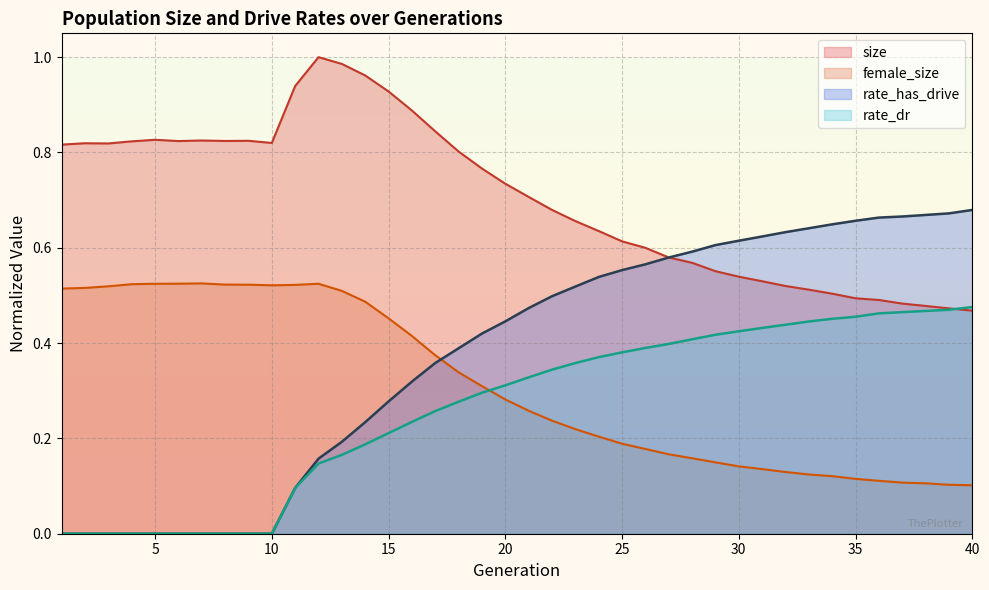

How many positive values does the rate_has_drive series have?

30